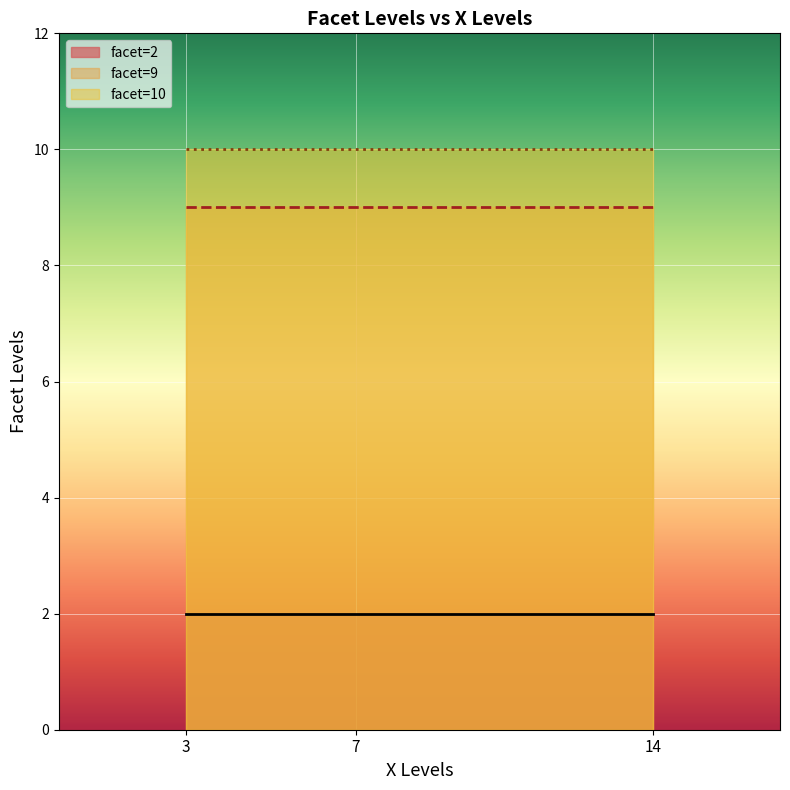

Rank the series by their maximum value, from lowest to highest.

facet=2, facet=9, facet=10